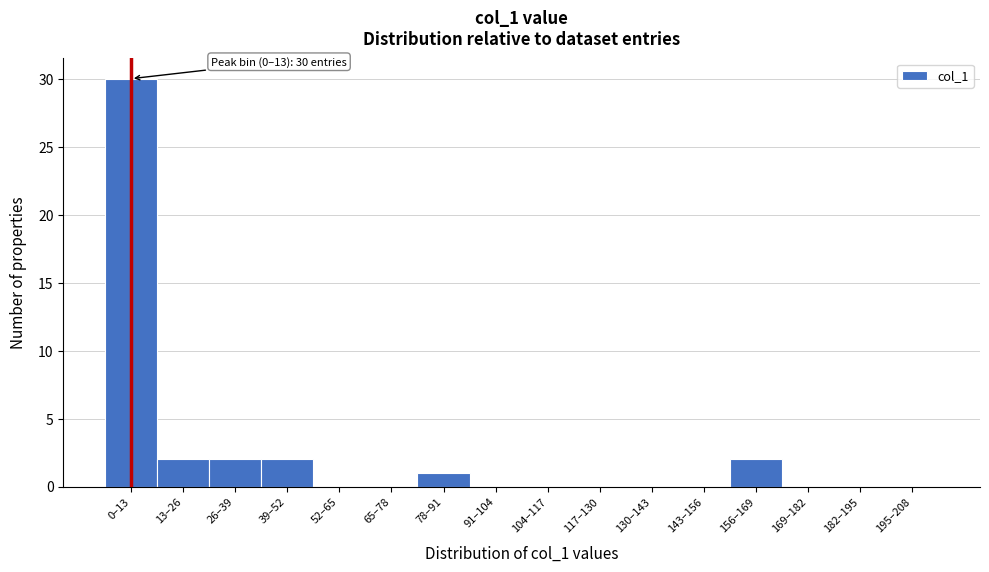

Reading left to right, list all the values displayed in this chart.

0–13=30	13–26=2	26–39=2	39–52=2	52–65=0	65–78=0	78–91=1	91–104=0	104–117=0	117–130=0	130–143=0	143–156=0	156–169=2	169–182=0	182–195=0	195–208=0